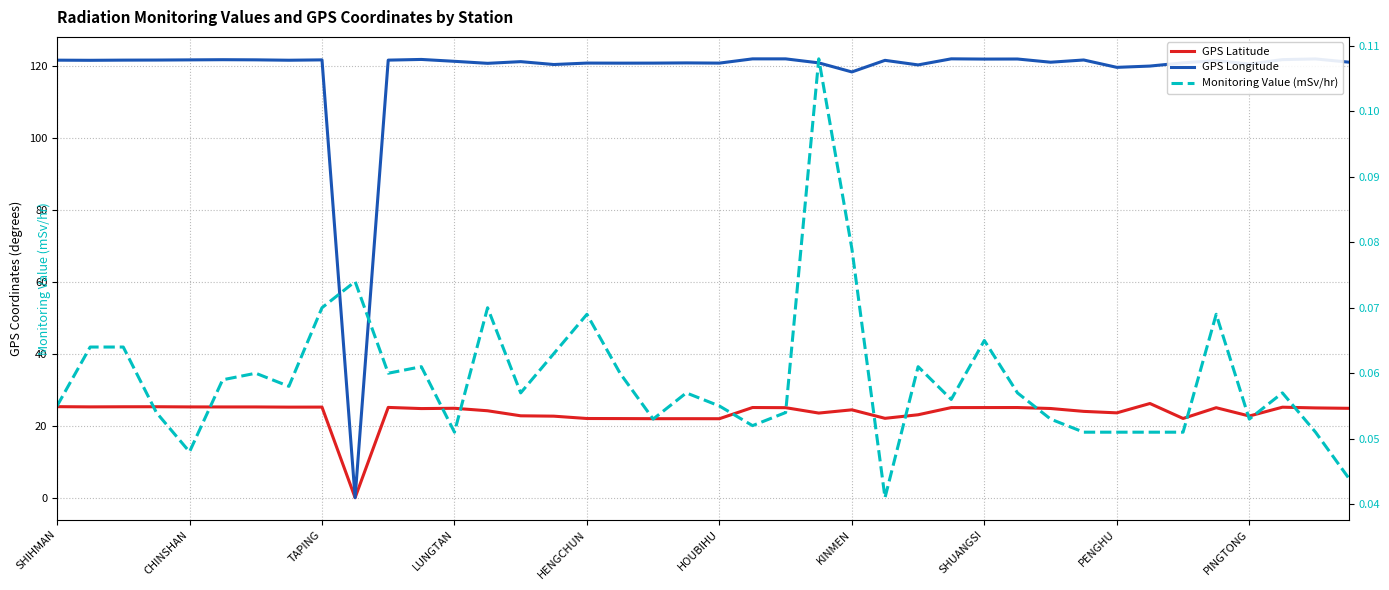

Rank the series by their average value, from highest to lowest.

GPS Longitude, GPS Latitude, Monitoring Value (mSv/hr)